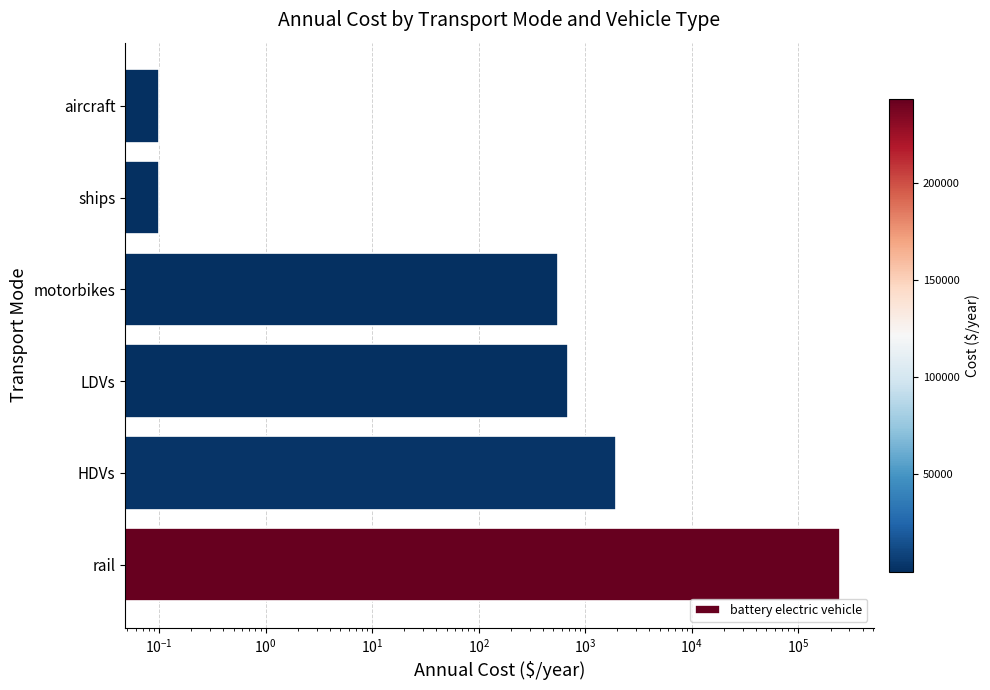

Reading left to right, list all the values displayed in this chart.

243411.8	1950.9	692.5	552.2	0.1	0.1